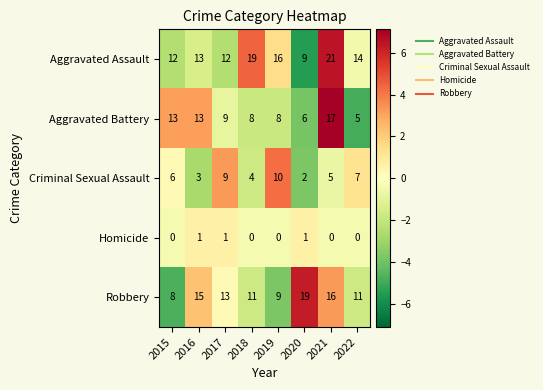

How many data points in Aggravated Battery are less than 9?

4